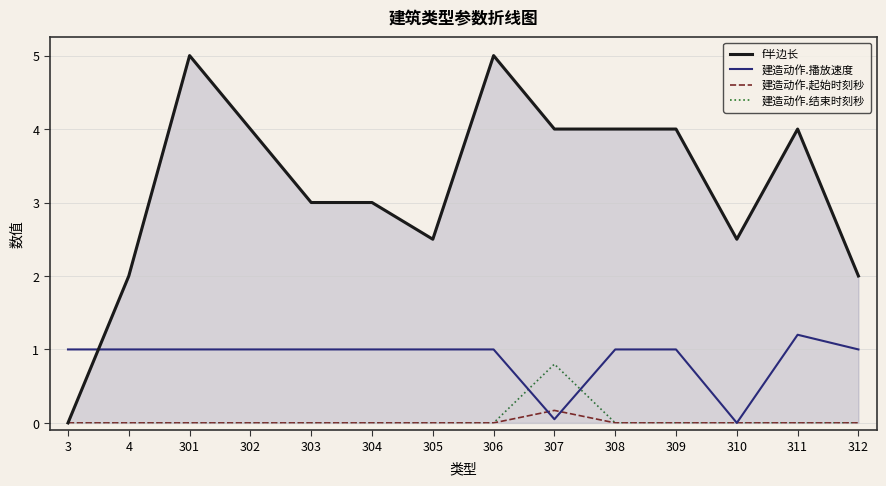

Which series has the largest total across all categories?

f半边长